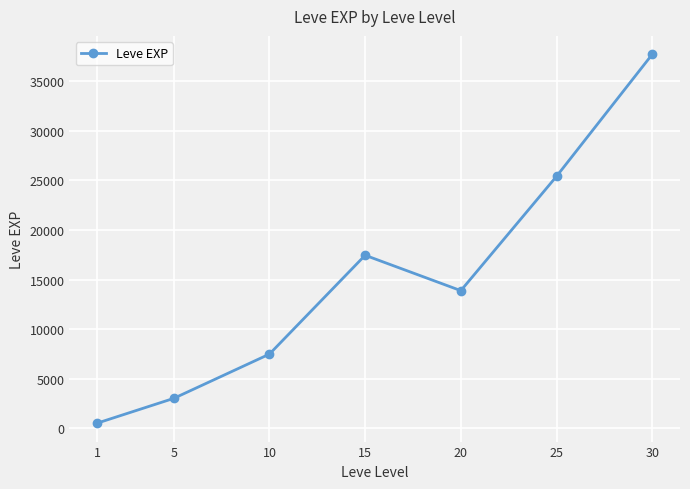

Between 15 and 30, which is larger?

30